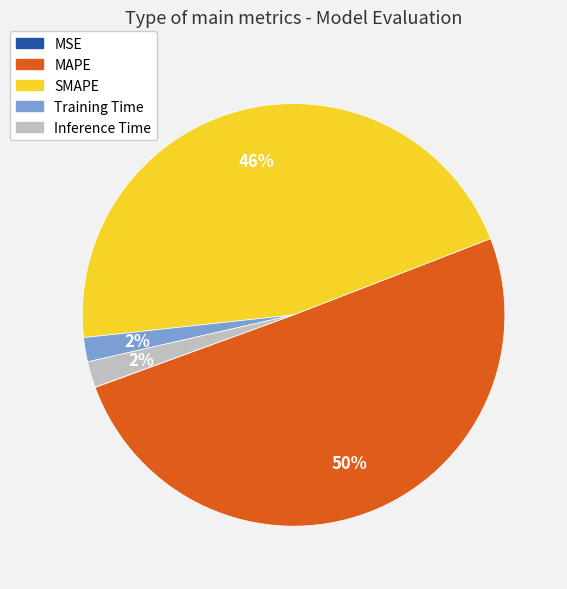

To the nearest percent, what is the combined percentage of Inference Time and MAPE?

52%